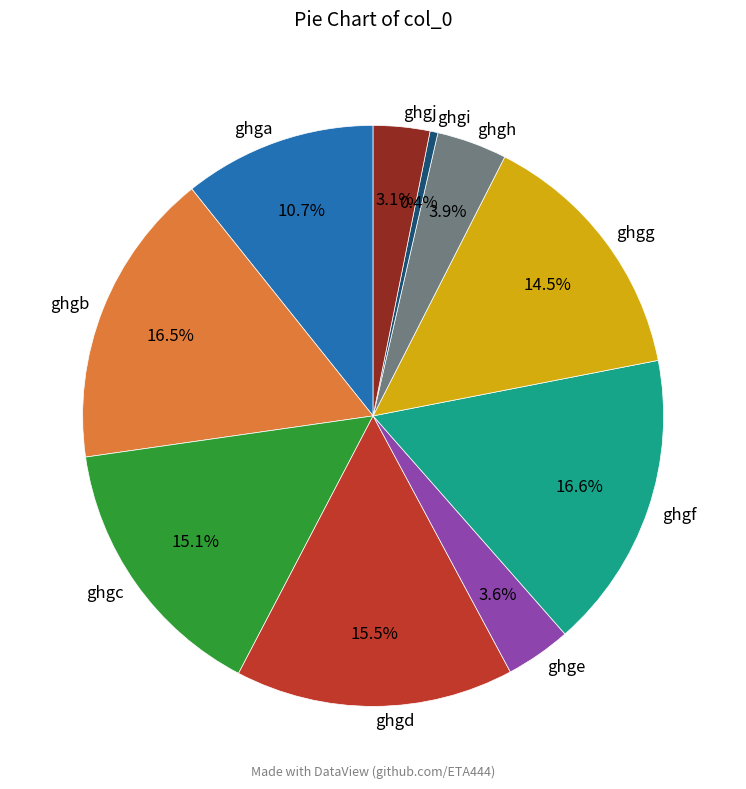

Is ghgf the majority of the pie?

No